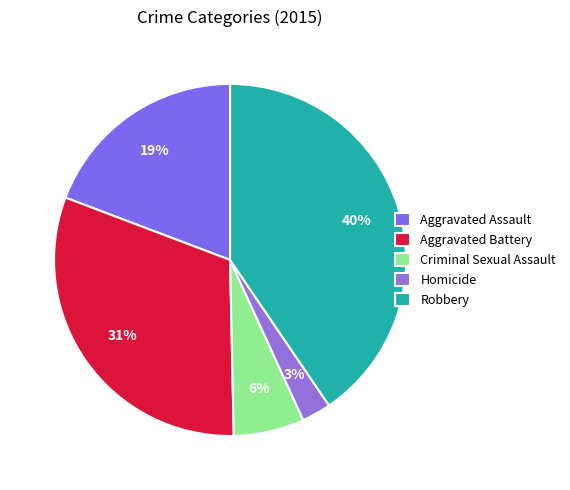

Does Criminal Sexual Assault account for over 50% of the chart?

No